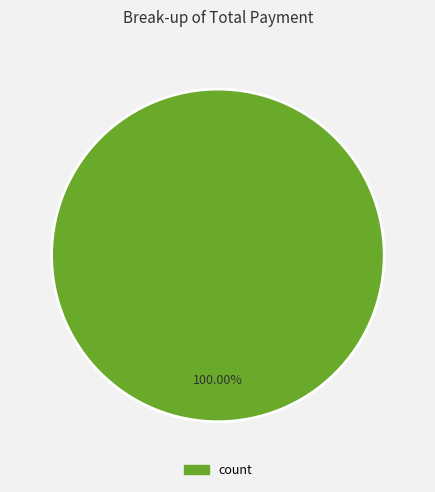

What percentage is the count slice, to the nearest percent?

100%